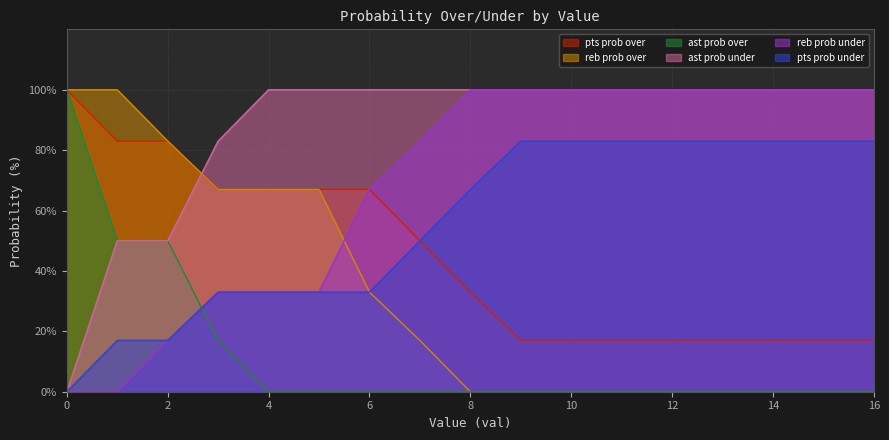

After their last crossing, which series has the higher values: ast prob over or reb prob under?

reb prob under